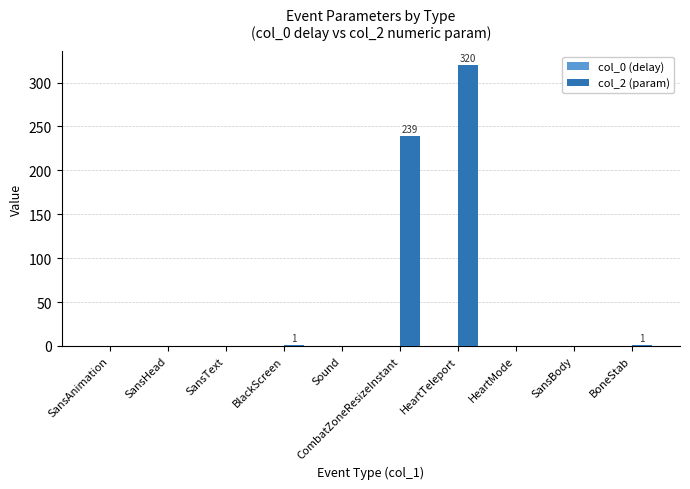

Which has a higher value, SansHead or CombatZoneResizeInstant?

CombatZoneResizeInstant